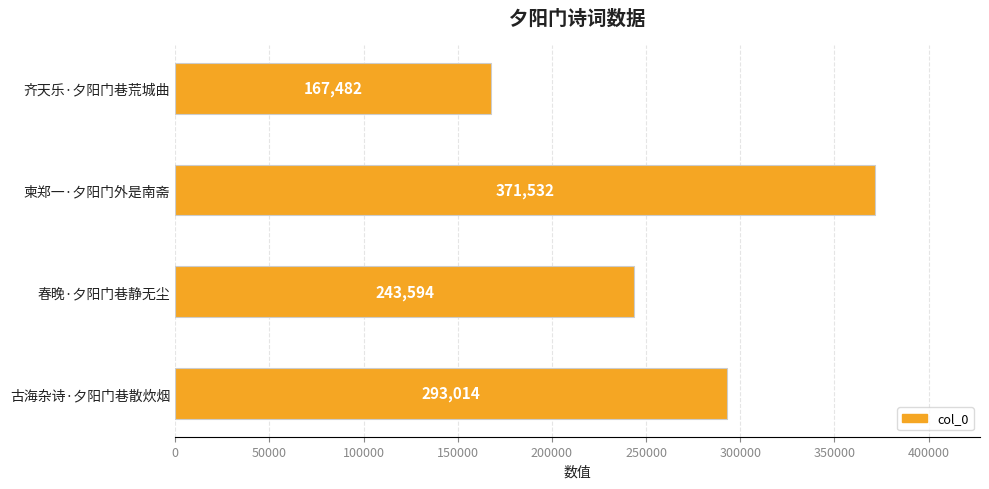

How many bars are there in total?

4